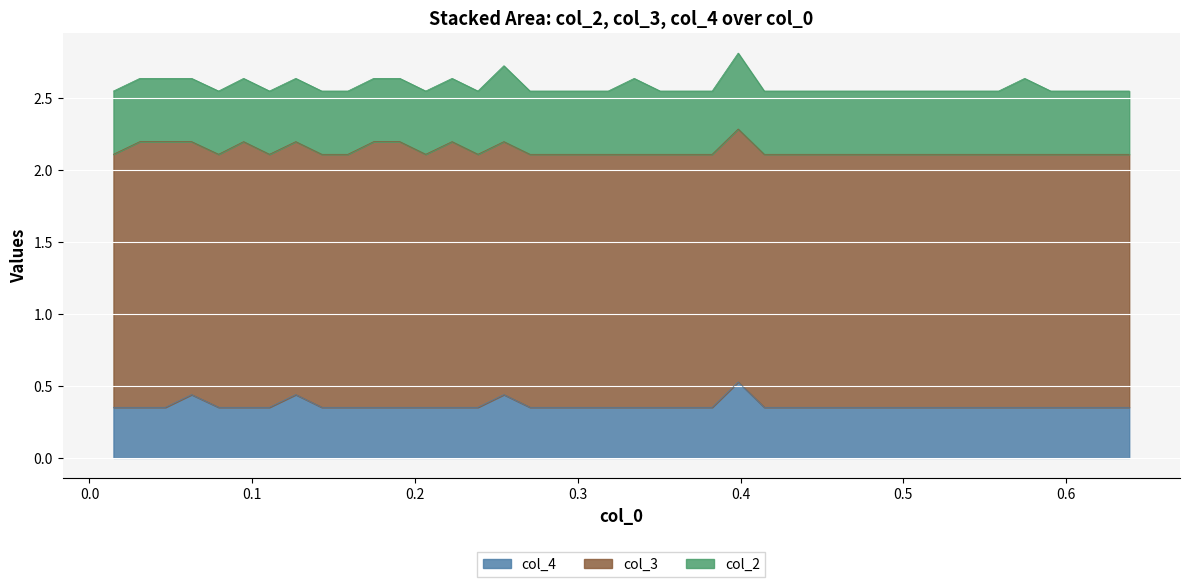

What are all the series names shown in the legend?

col_4, col_3, col_2